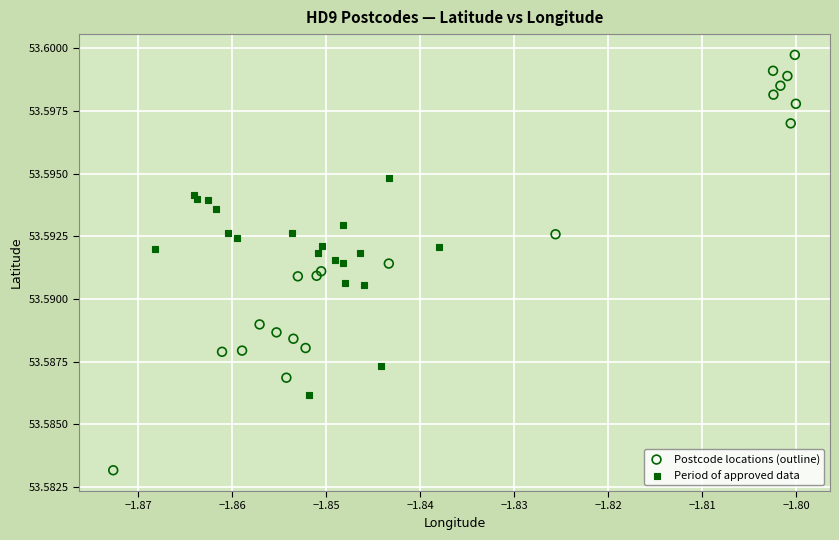

Which series contains the lowest Y value?

Postcode locations (outline)